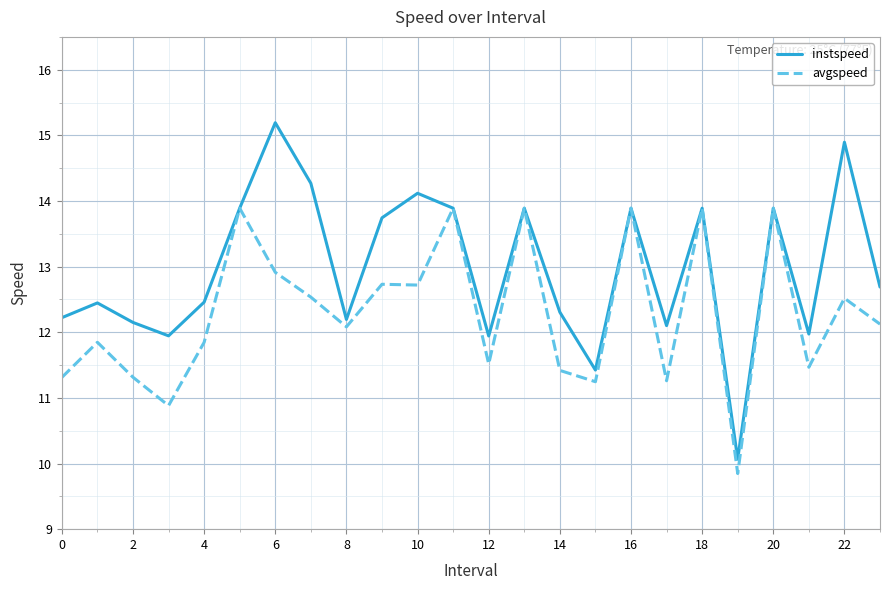

What is the maximum value for instspeed?

15.2